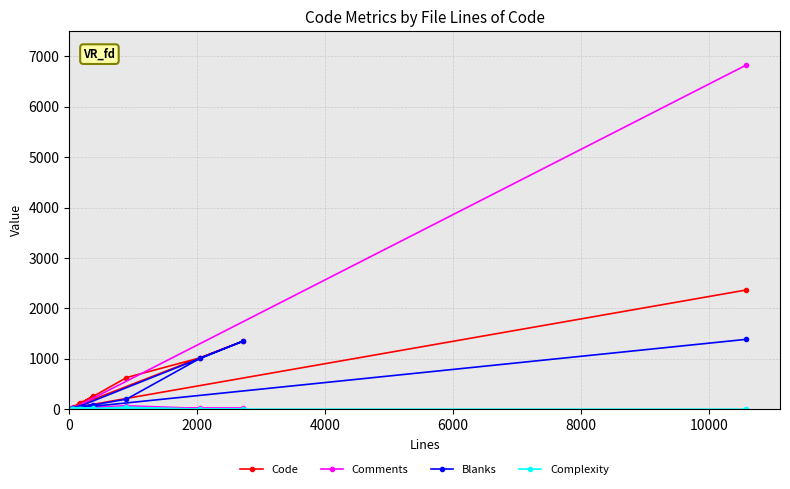

Which series has the largest range (max minus min)?

Comments